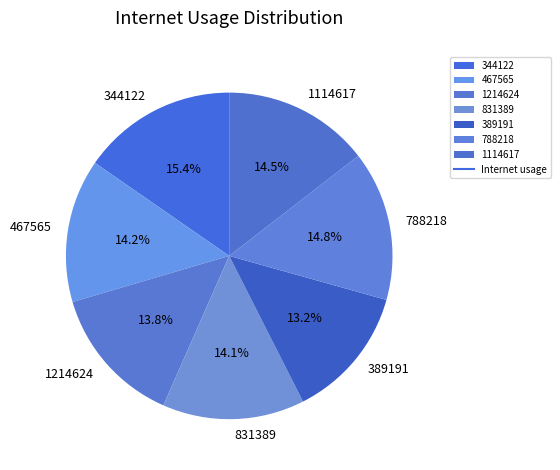

To the nearest percent, what portion does 389191 represent?

13%